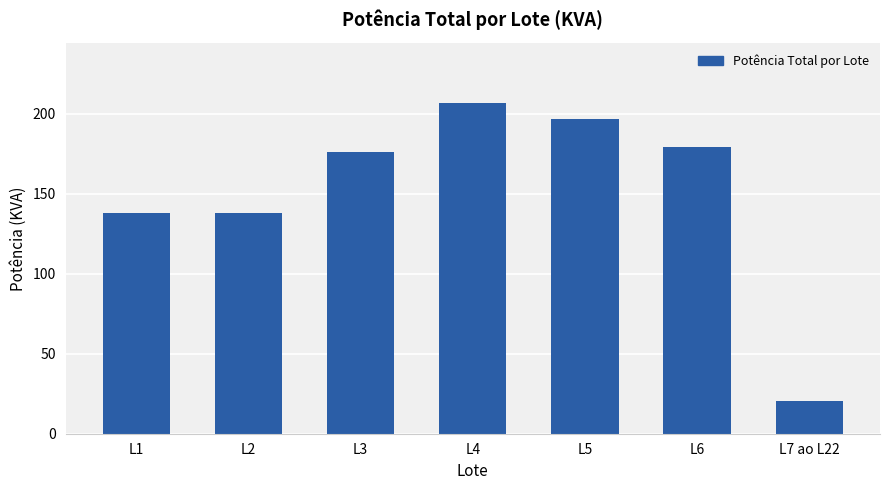

Read the value at L5.

196.7